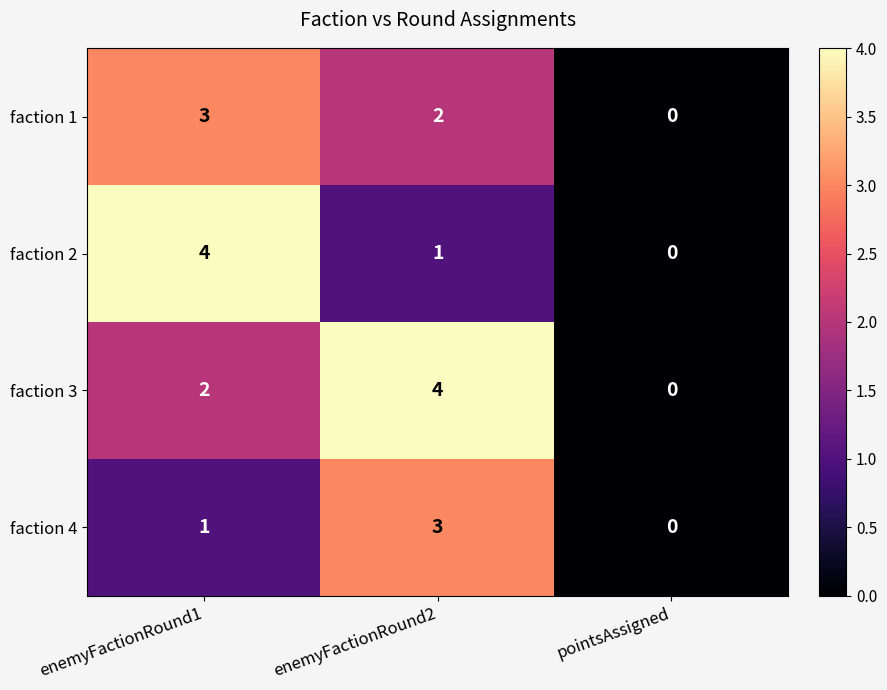

Which label corresponds to the smallest value in the chart?

pointsAssigned